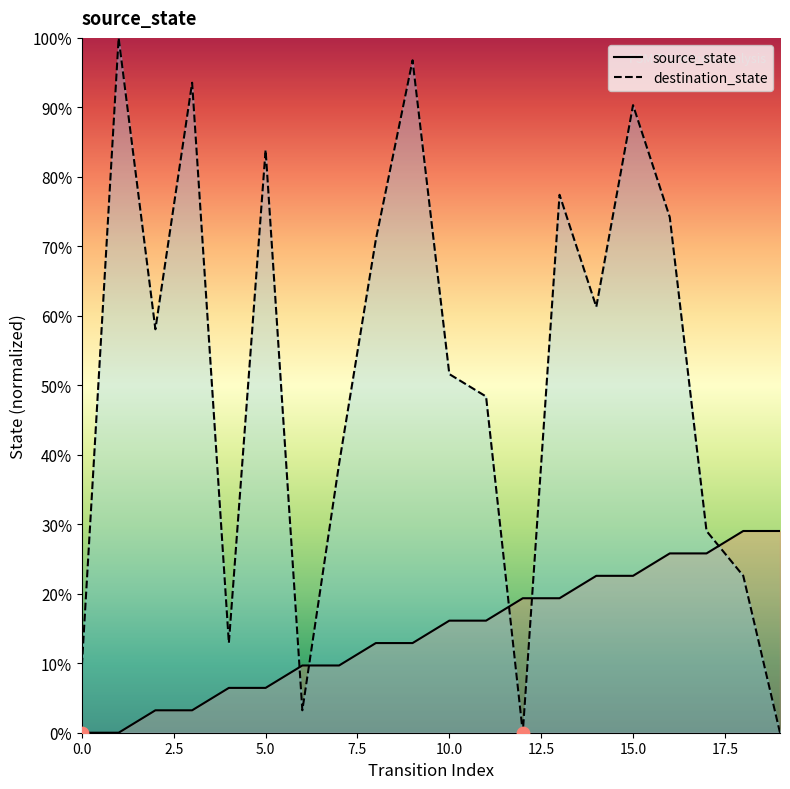

At how many categories does at least one series exceed 0?

20